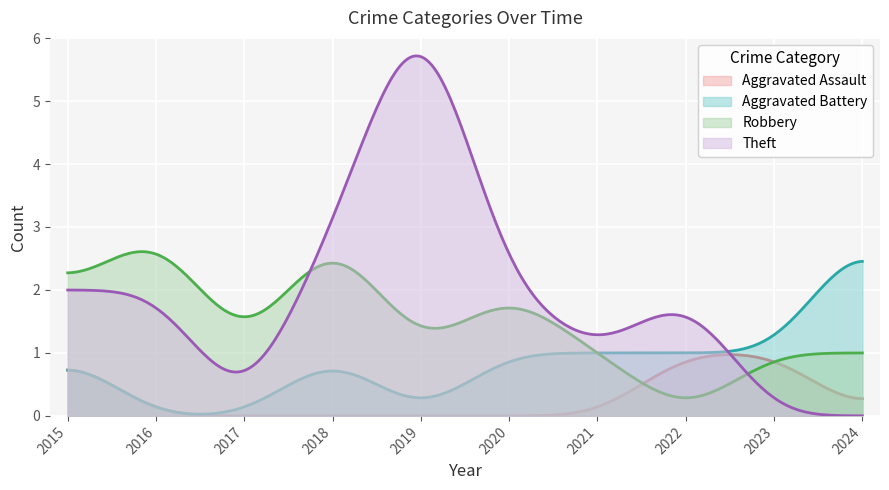

How many positive values does the Aggravated Assault series have?

3